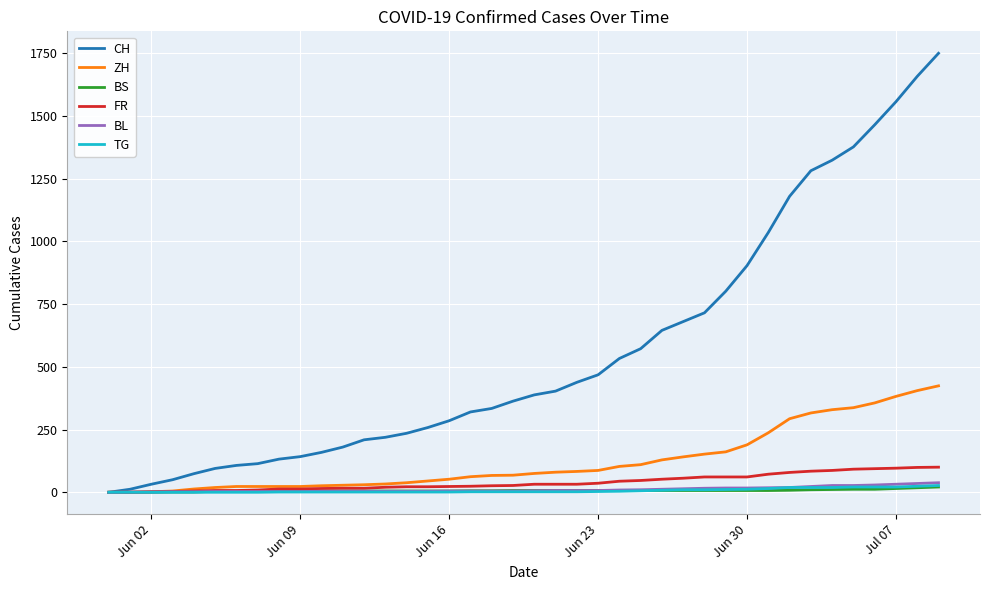

Which series has the largest total across all categories?

CH